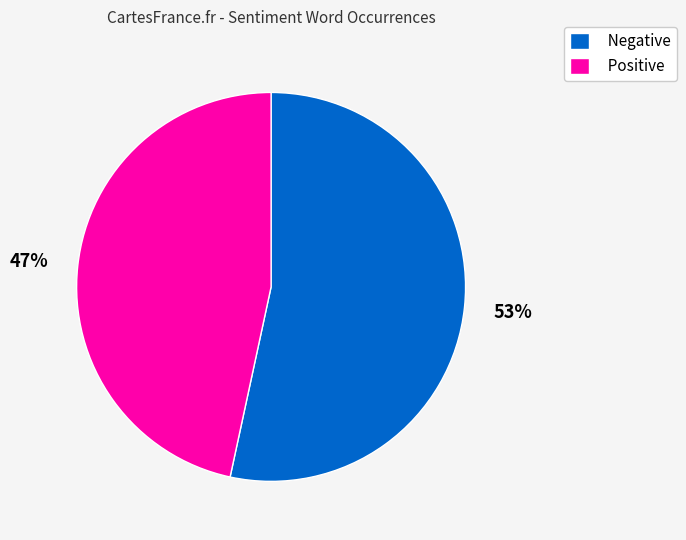

What is the smallest slice in the pie chart?

Positive